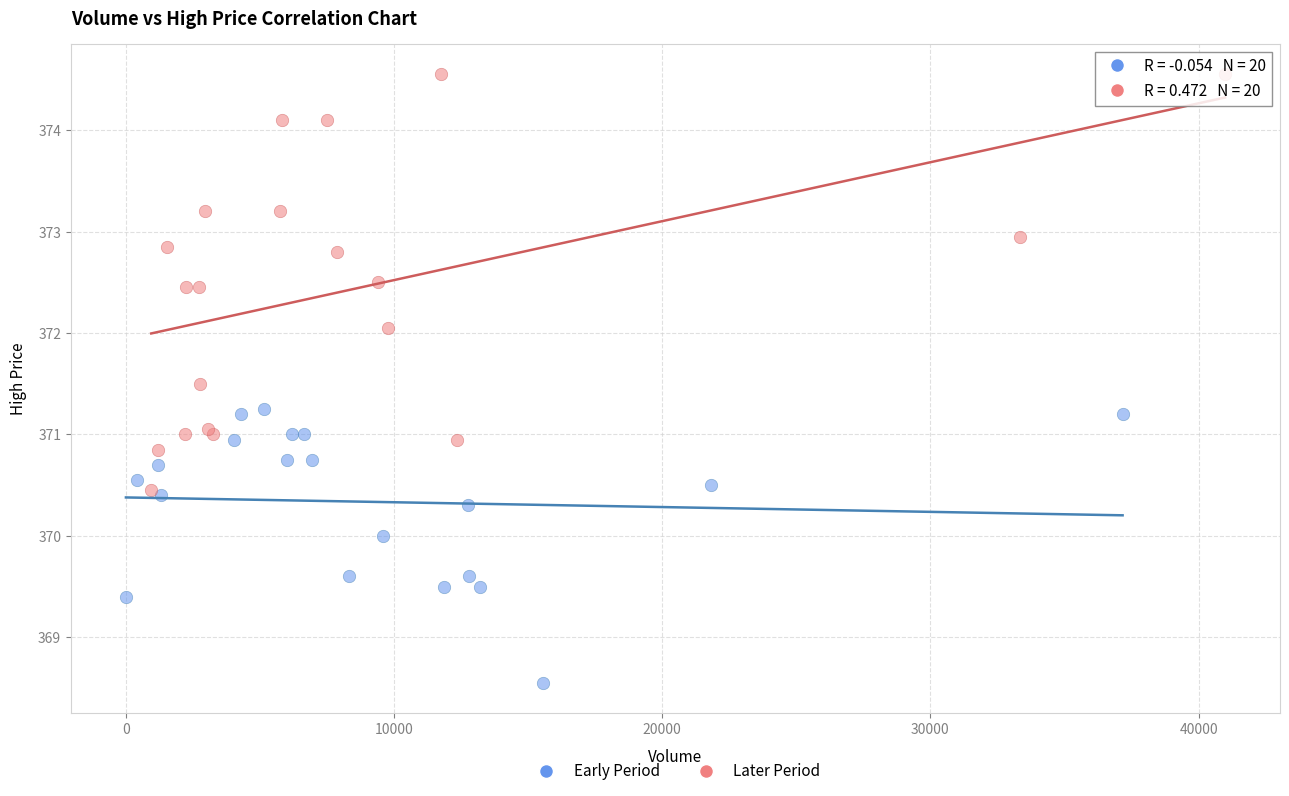

Which series reaches the maximum Y coordinate?

Later Period